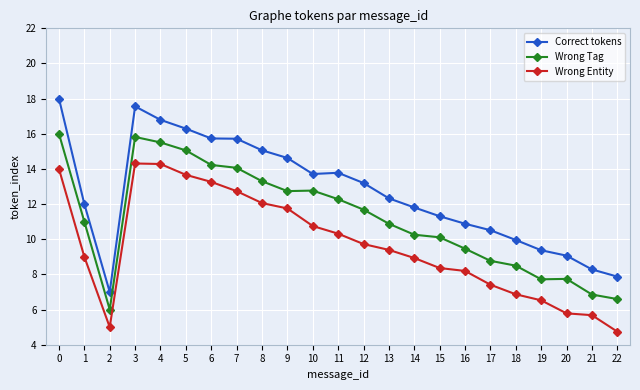

True or false: Correct tokens and Wrong Tag cross at least once.

False